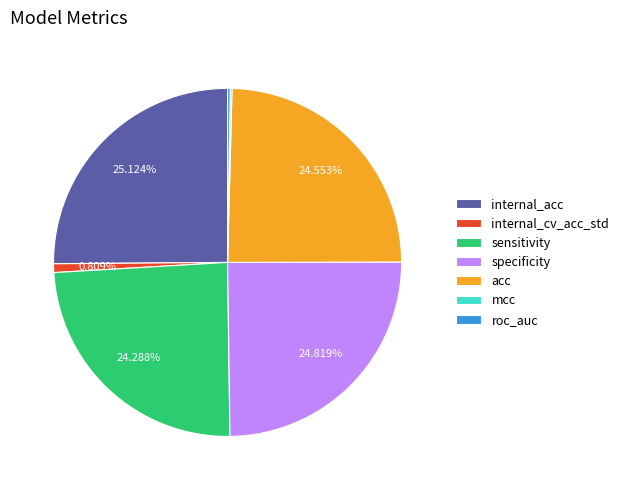

Does specificity represent more than half of the total?

No